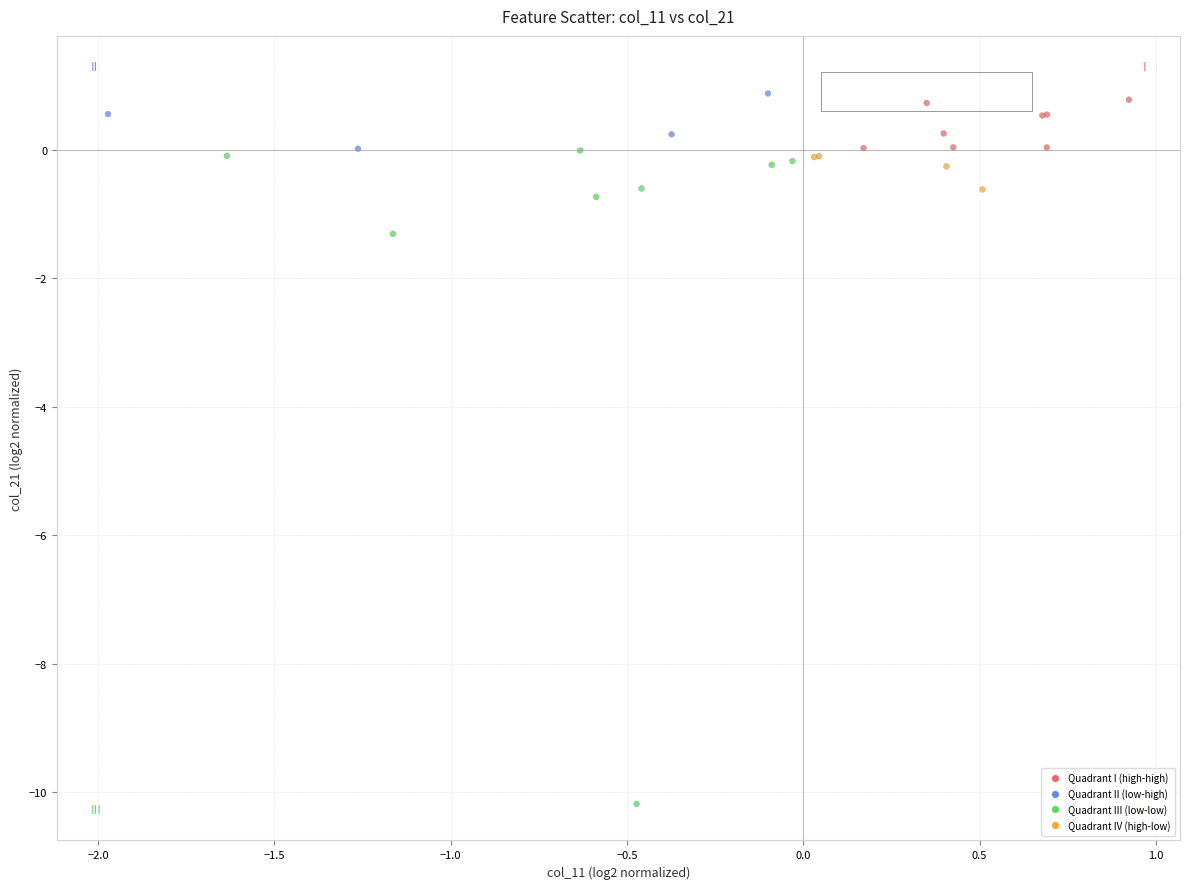

What Y value in the scatter plot is closest to -4?

-1.3